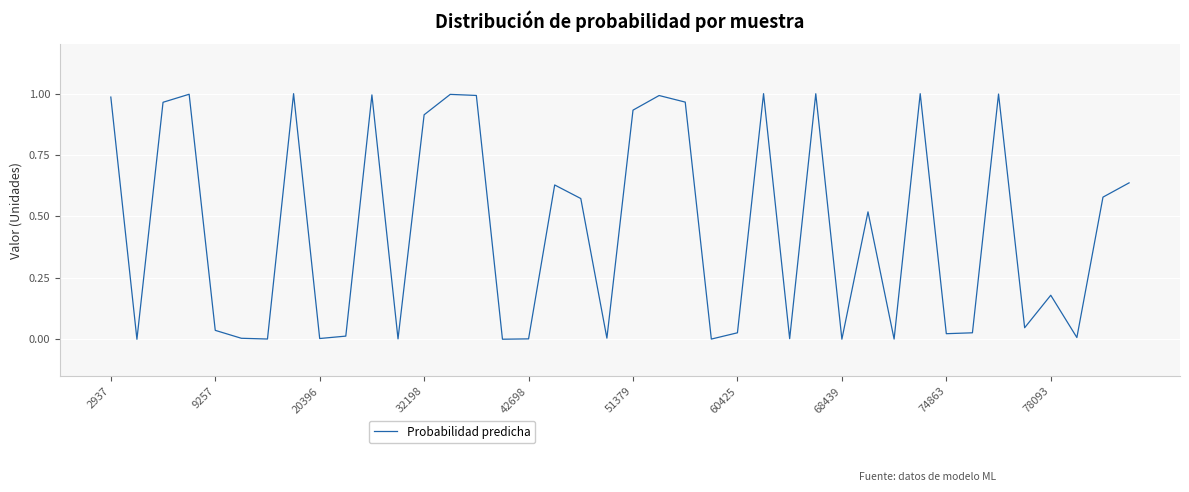

Is it true that the value at 78093 is 0.3?

False